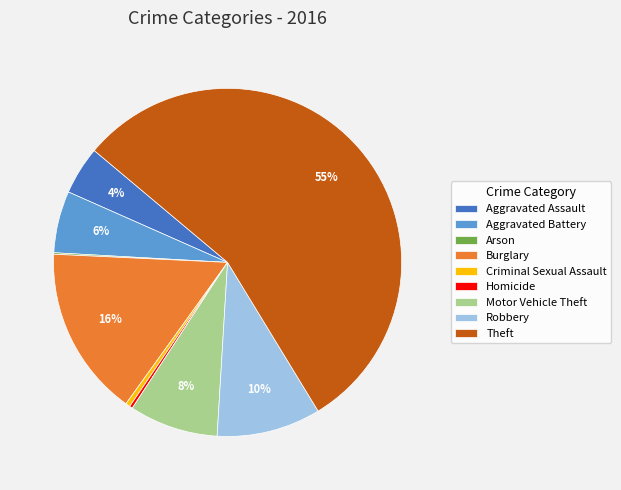

Does Theft represent more than half of the total?

Yes